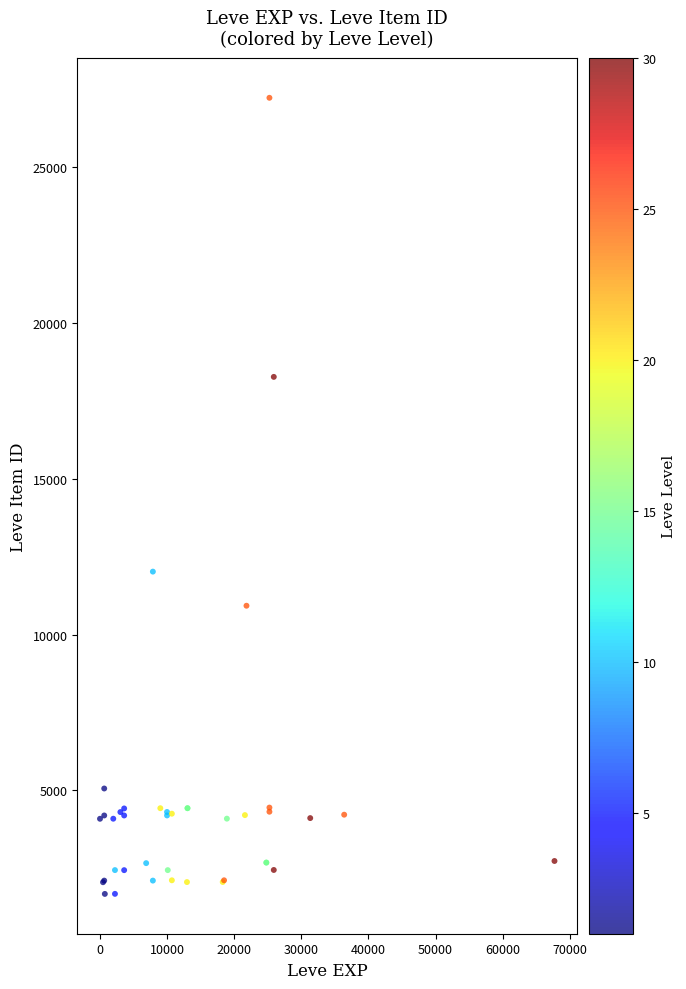

What Y value in the scatter plot is closest to 14448?

12018